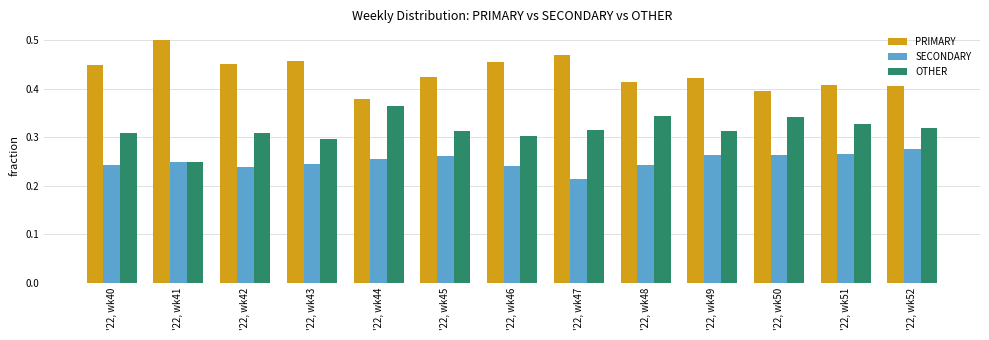

What is the sum of all PRIMARY values?

5.6